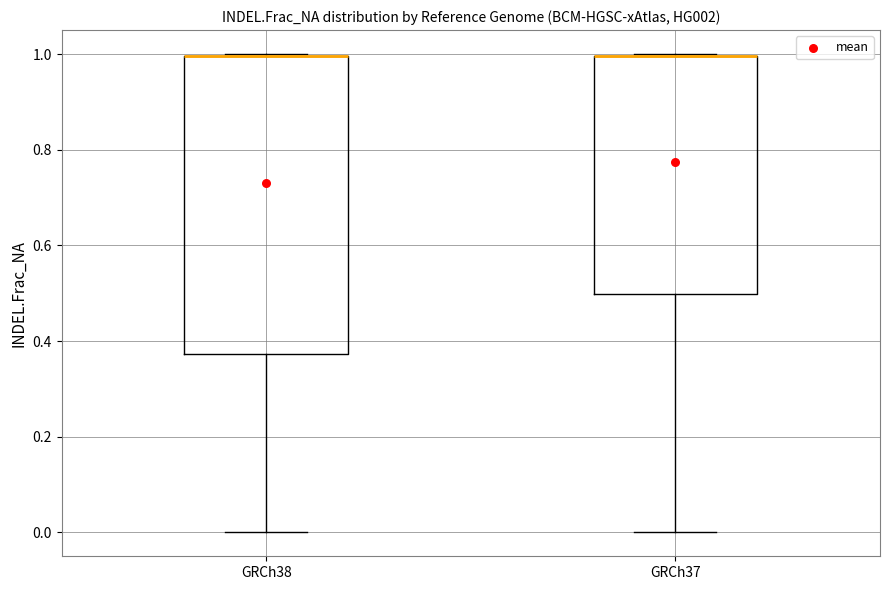

Where is the upper edge of the box for GRCh37 on the y-axis? The values are not printed on the chart, so give them approximately, as read against the axis.

1.00